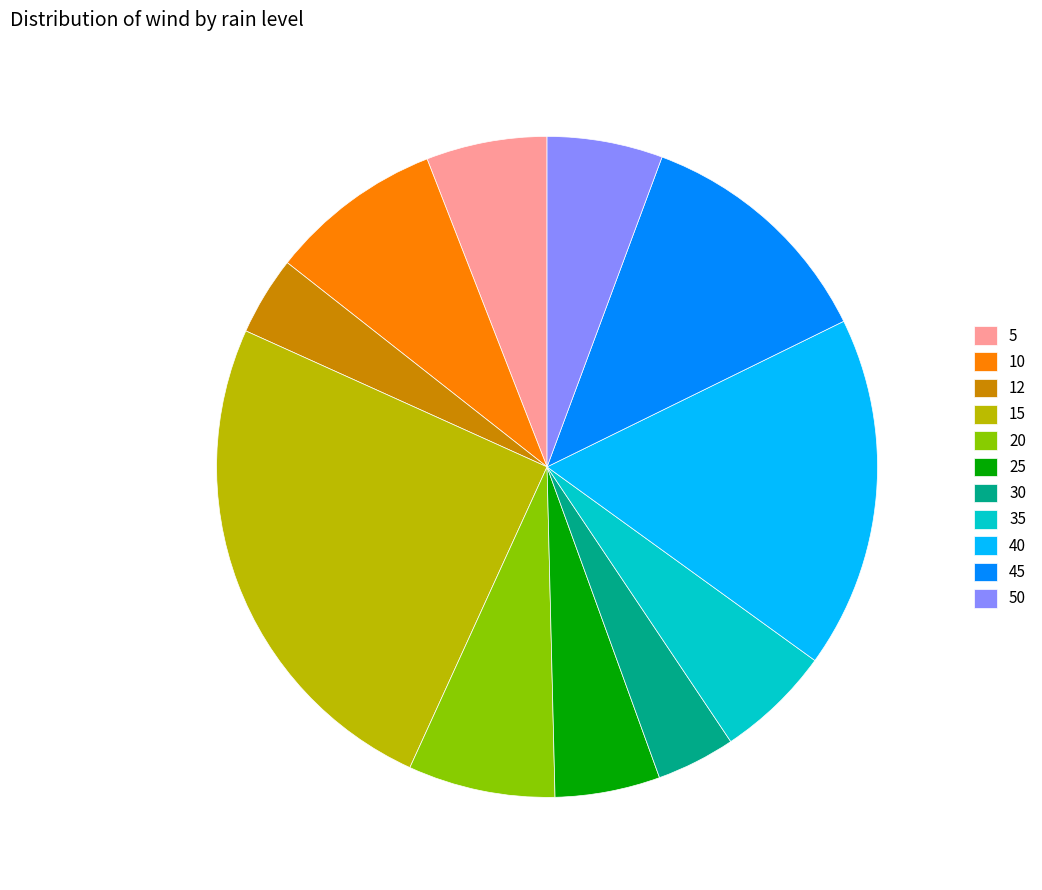

Combined, do 50 and 12 account for over 50%?

No